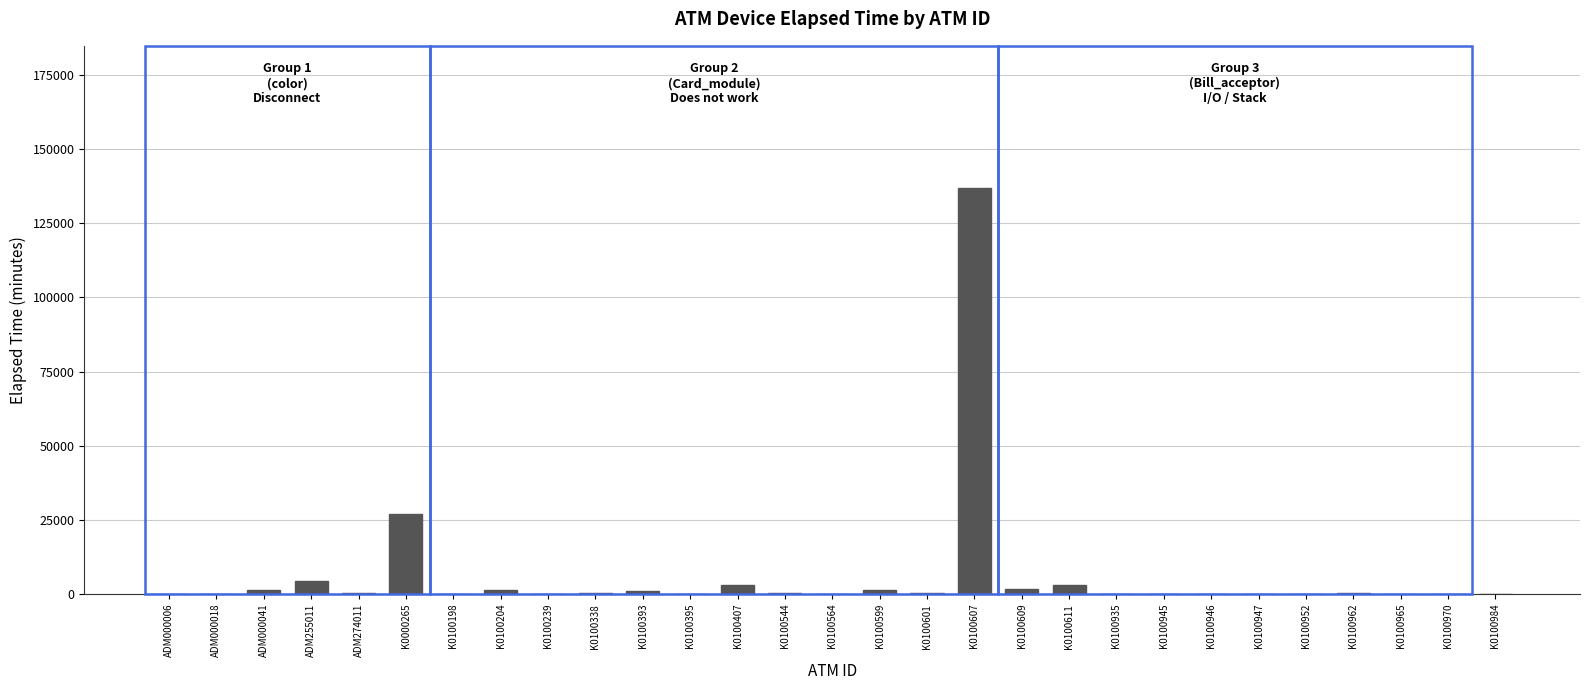

What is the maximum value shown in the chart?

136888